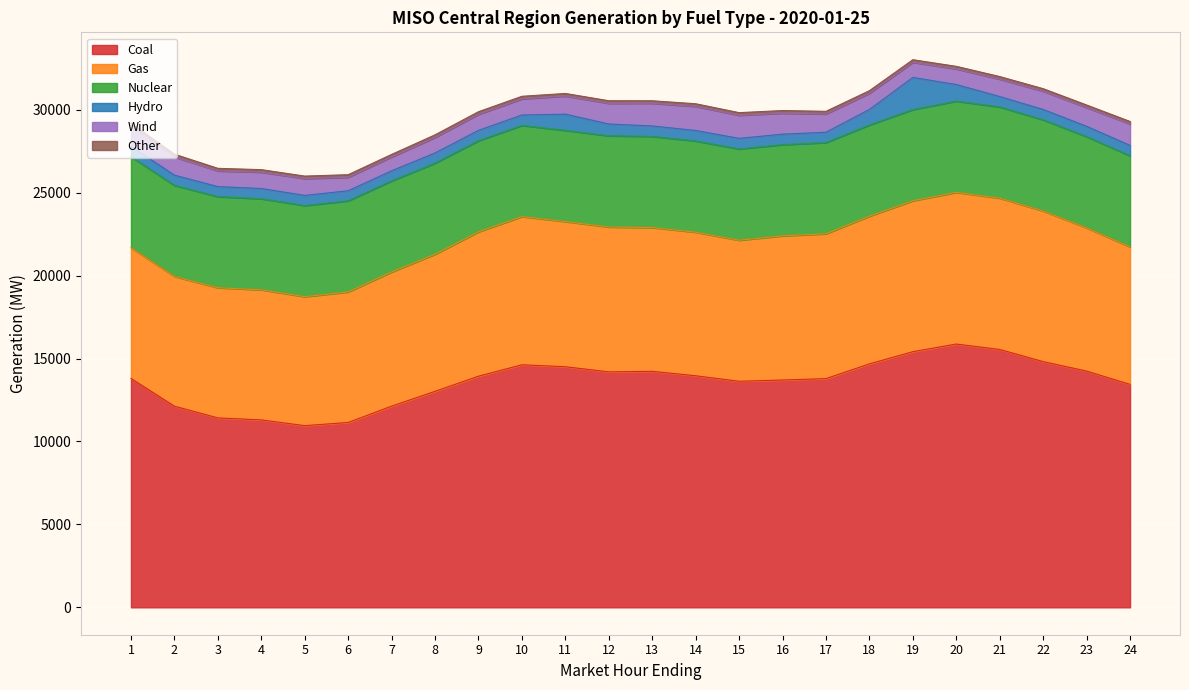

Which series has the largest total across all categories?

Coal